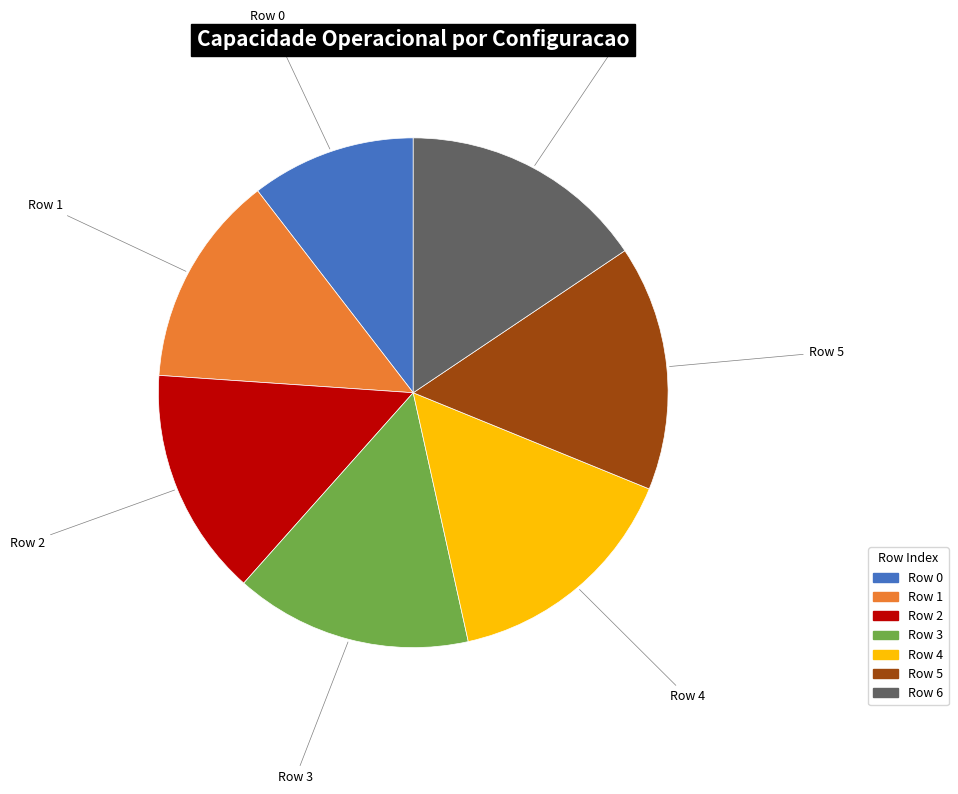

Is the sum of Row 1 and Row 3 greater than half?

No